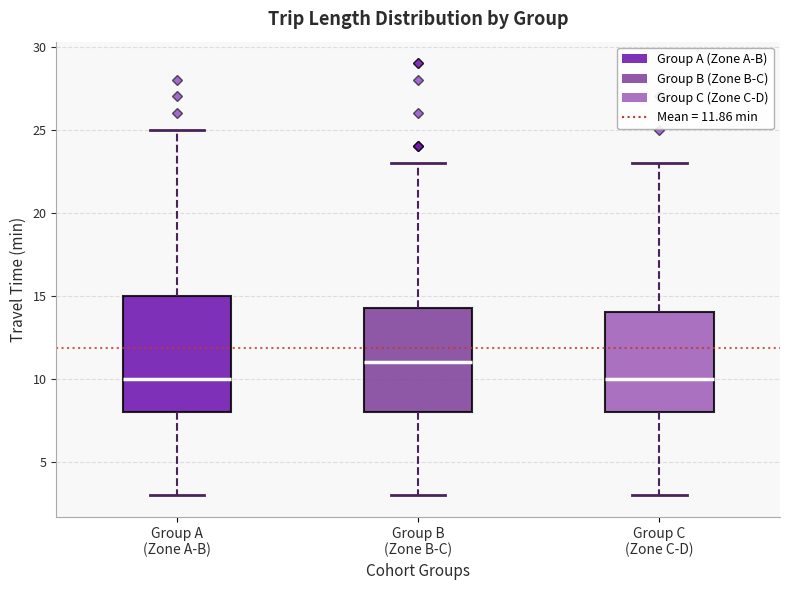

Reading left to right, read every box against the y-axis: the position of its median line, the range the box covers, and the ends of its whiskers. The values are not printed on the chart, so give them approximately, as read against the axis.

Group A (Zone A-B): median 10.0, box 8.0 to 15.0, whiskers 3.0 to 25.0
Group B (Zone B-C): median 11.0, box 8.0 to 14.5, whiskers 3.0 to 23.0
Group C (Zone C-D): median 10.0, box 8.0 to 14.0, whiskers 3.0 to 23.0